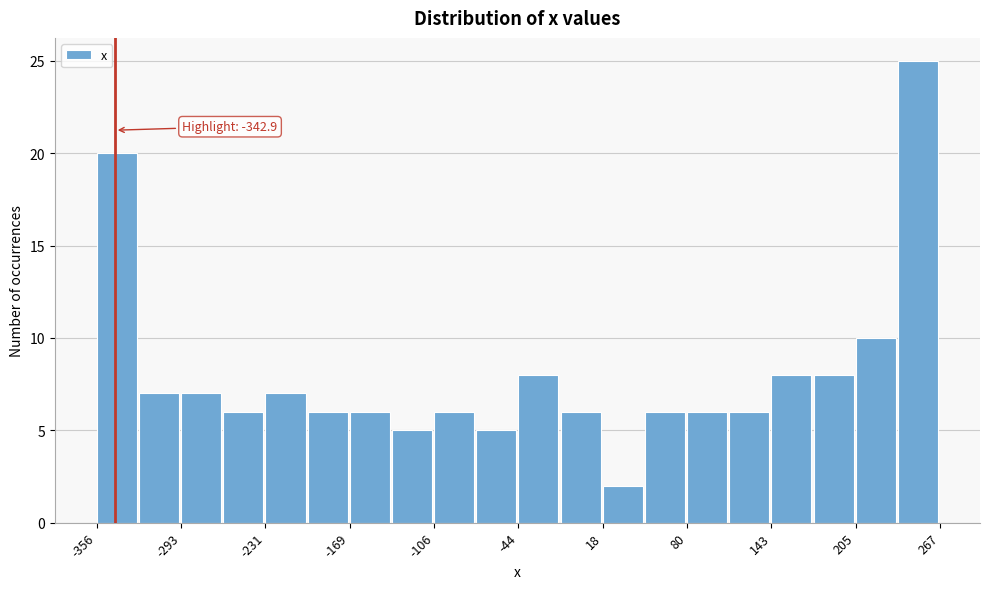

Read against the x-axis, roughly where is the centre of the tallest bar?

250